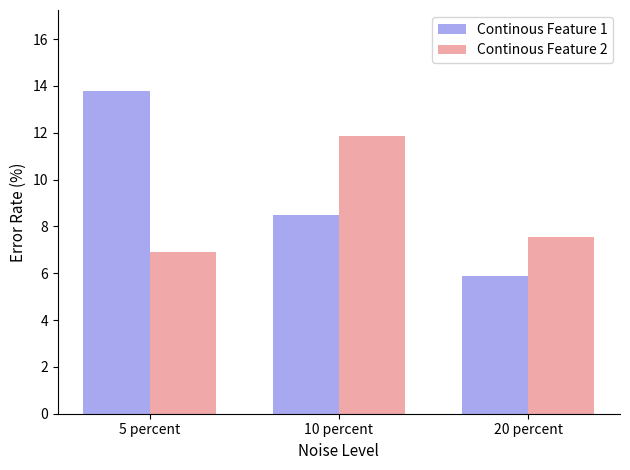

List the series in order of their peak value, highest first.

Continous Feature 1, Continous Feature 2